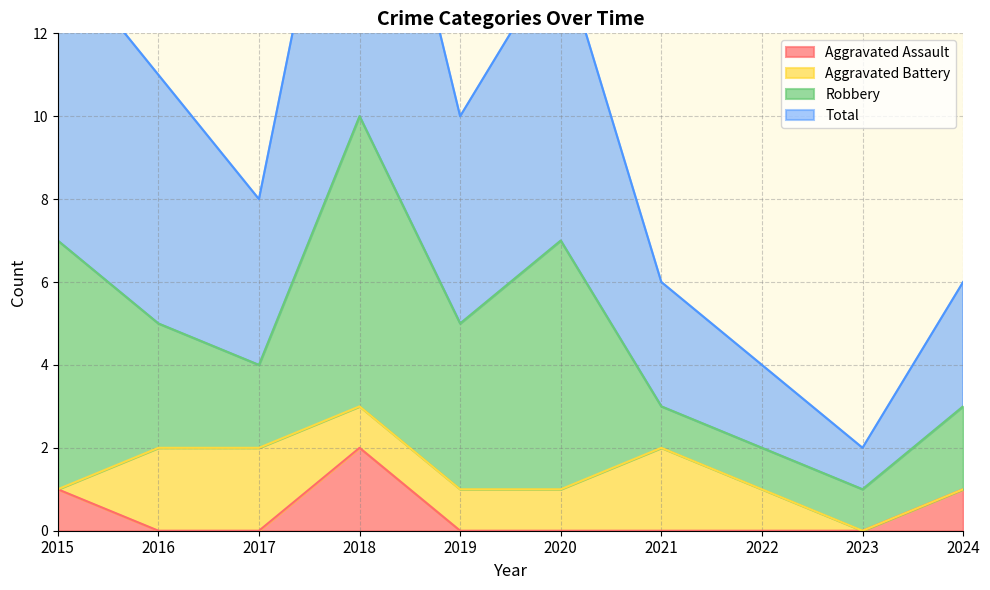

The Aggravated Assault series shows -1 at 2016. True or false?

False